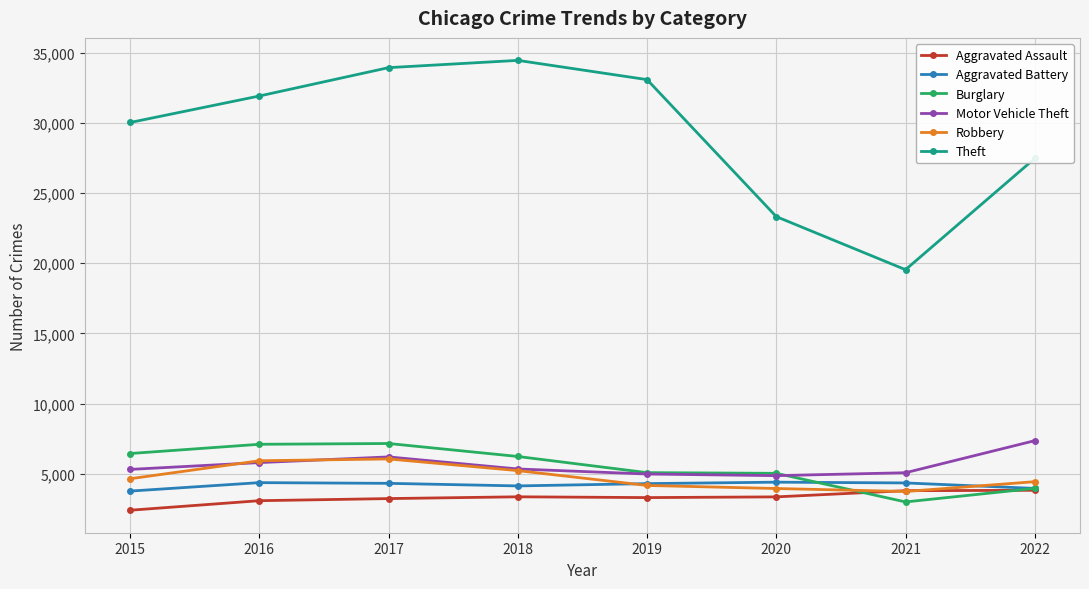

What is the sum of the Aggravated Battery values at 2016 and 2017?

8686